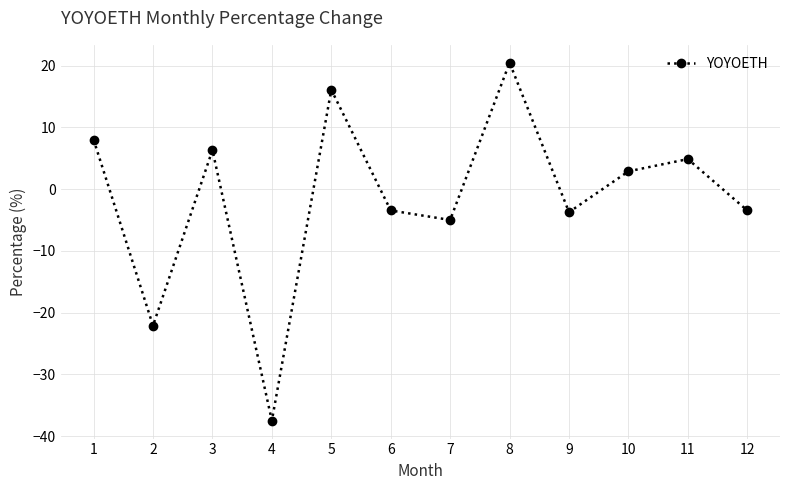

The value at 1 is 8.0. True or false?

True